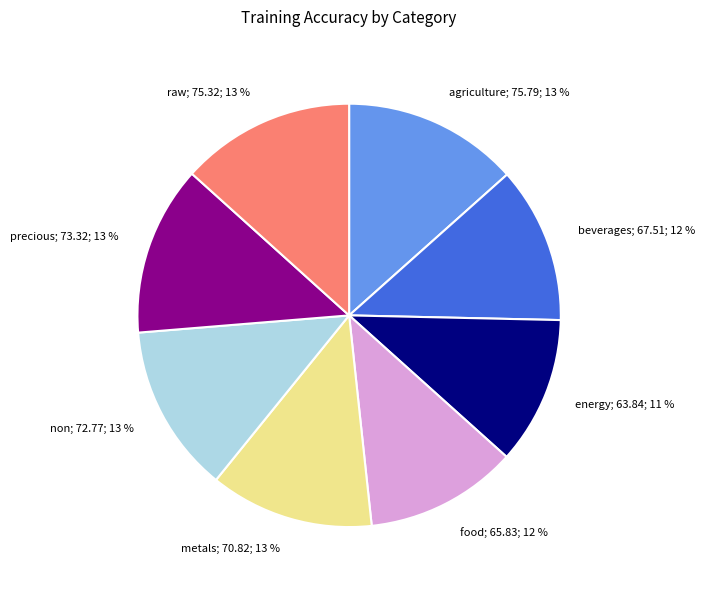

What percentage is the energy slice, to the nearest percent?

11%